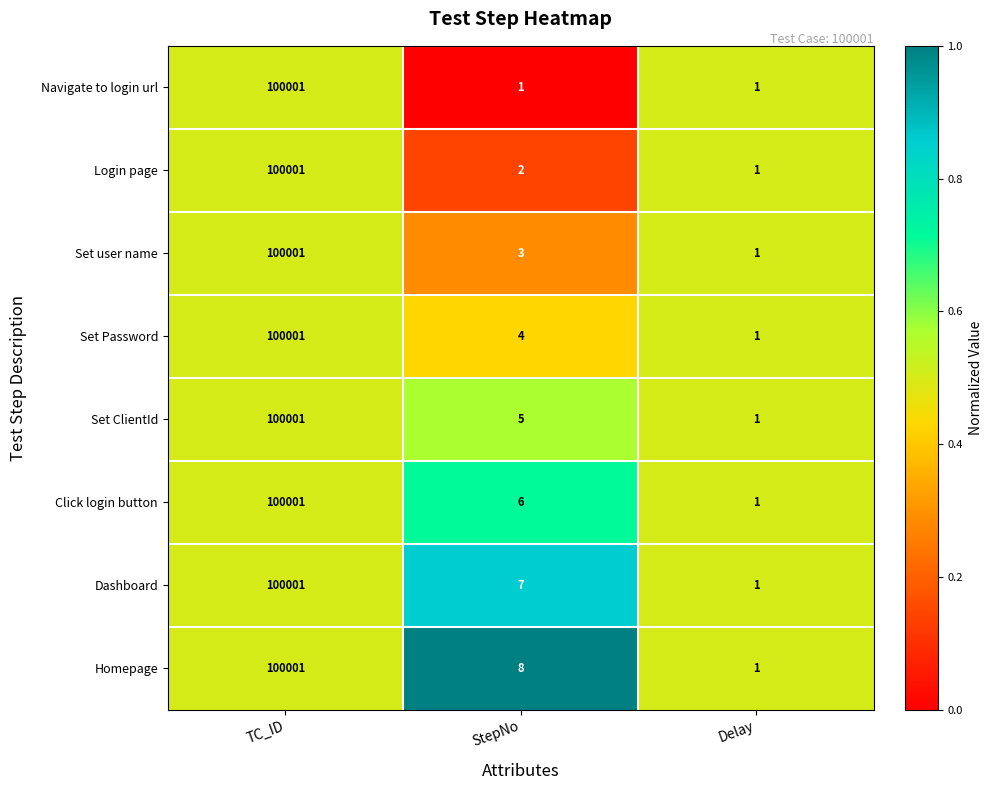

List the labels in order of Set user name value, smallest first.

Delay, StepNo, TC_ID